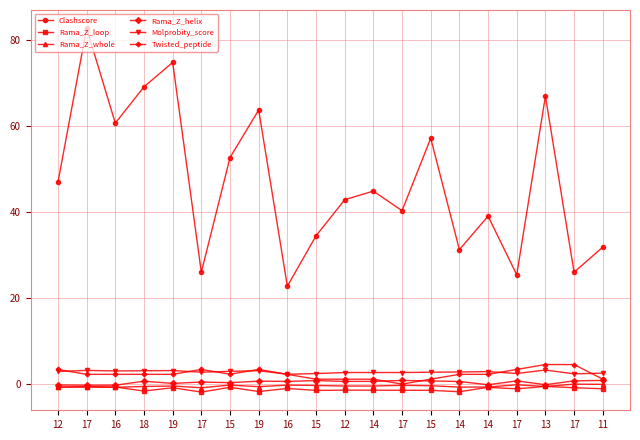

Does the chart display data point markers on the line(s)?

Yes